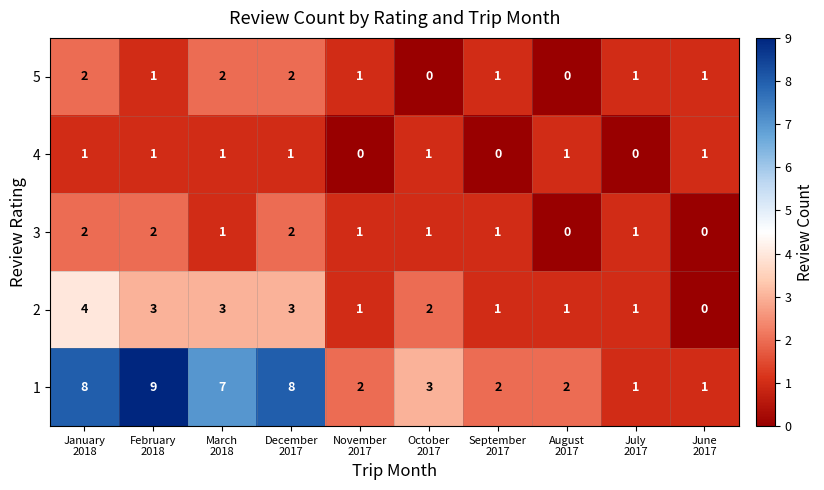

Count the 2 values in the range 1 to 3.

8